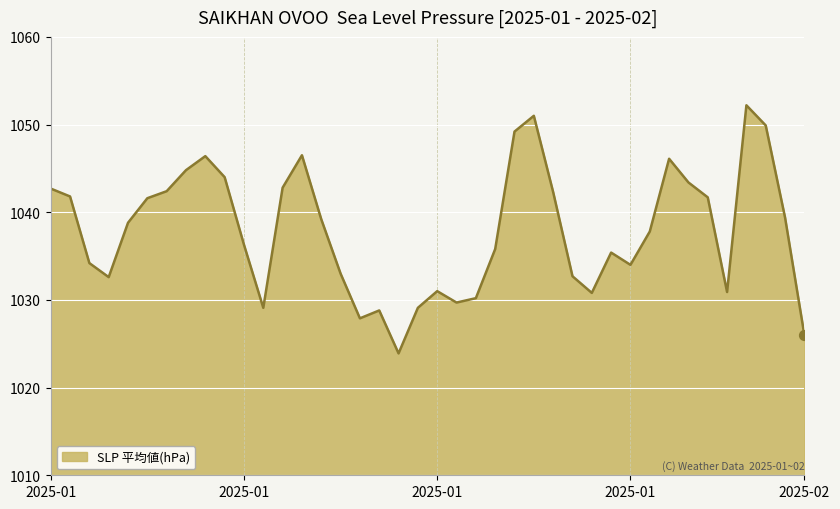

What is the greatest value displayed?

1052.2